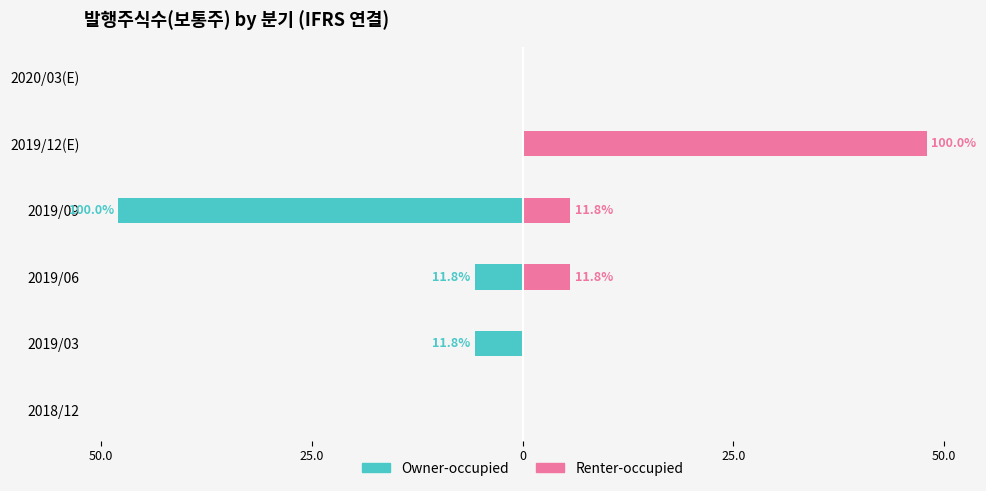

How many bars are there in total?

12